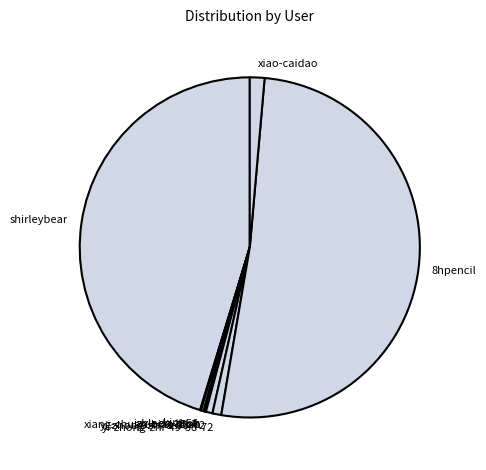

Does 8hpencil represent more than half of the total?

Yes